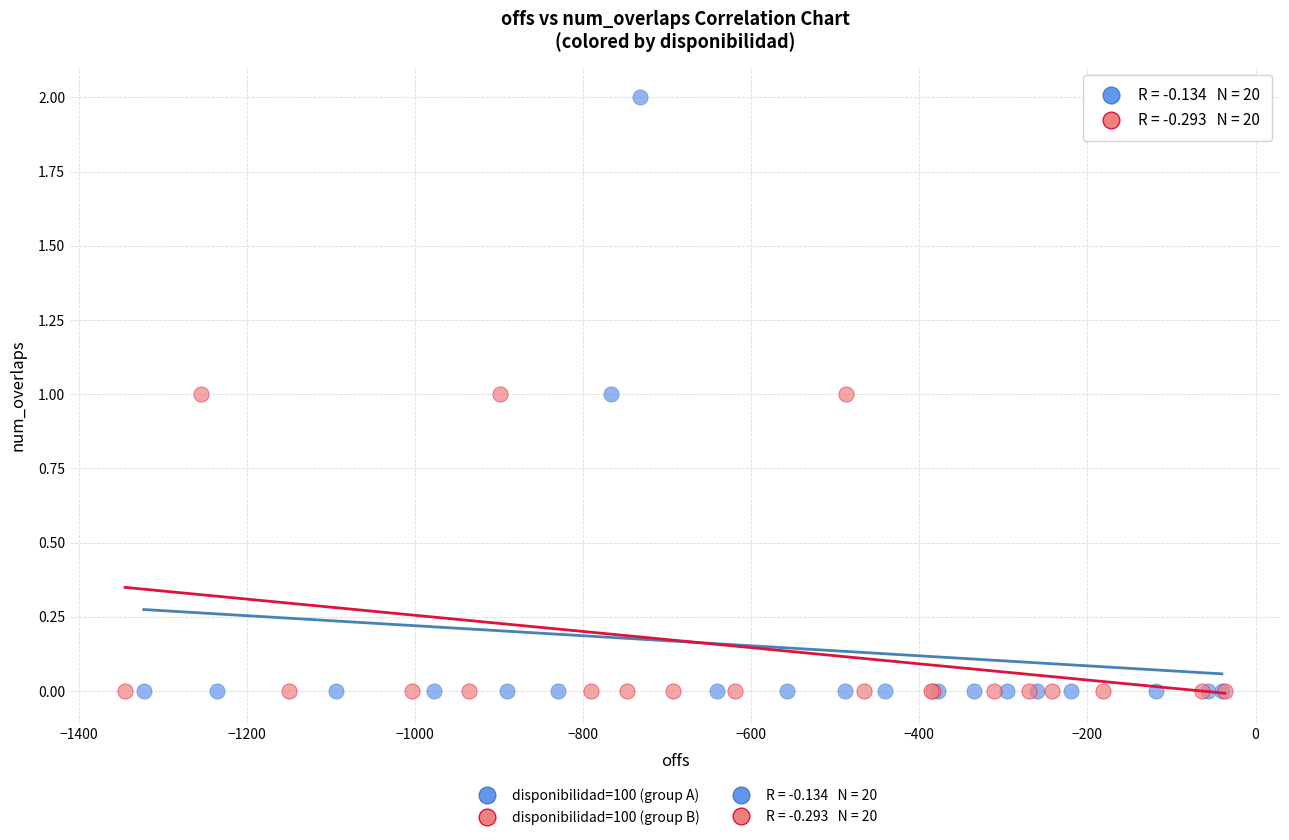

Which series contains the highest Y value?

disponibilidad=100 (group A)